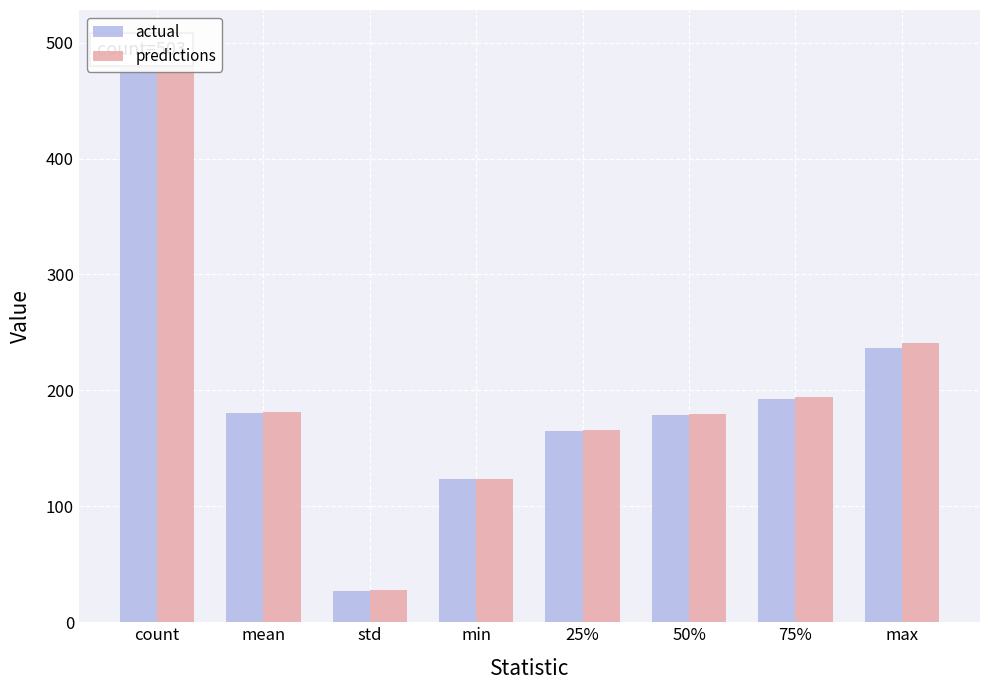

Between min and mean, which is larger?

mean